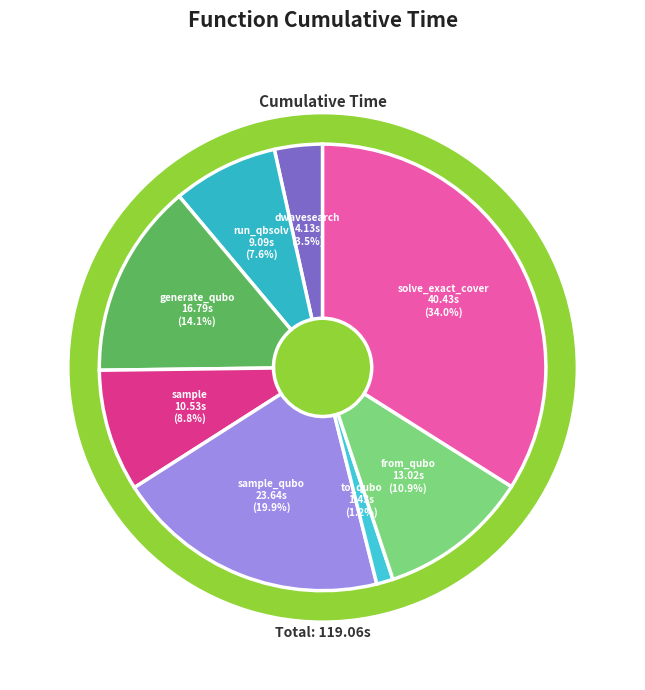

What is the total percentage of solve_exact_cover and sample?

42.8%